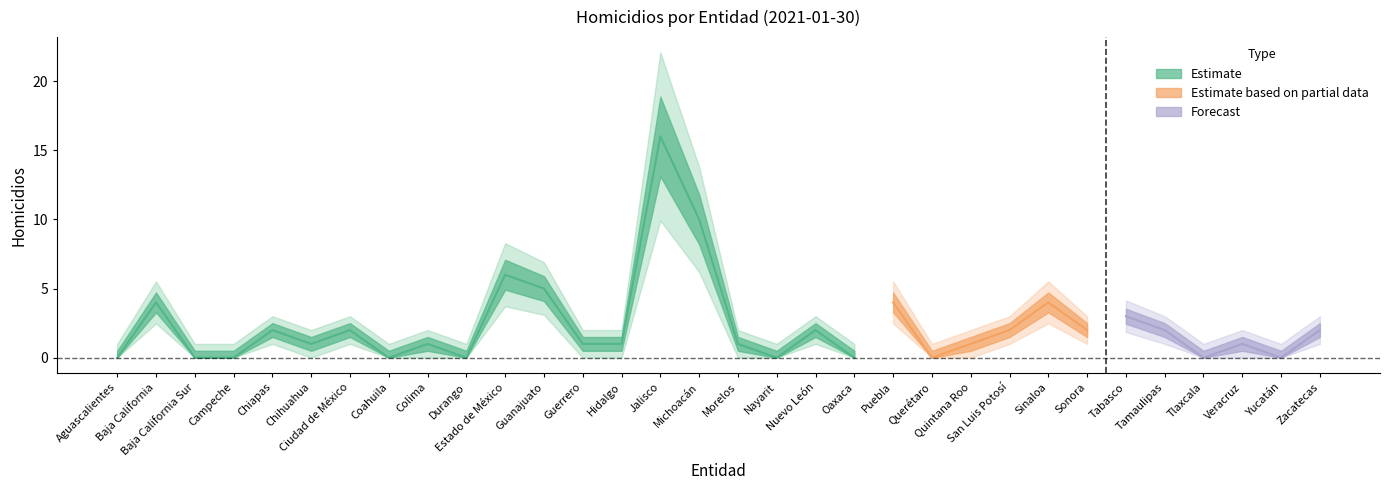

The value at Durango is 0. True or false?

True